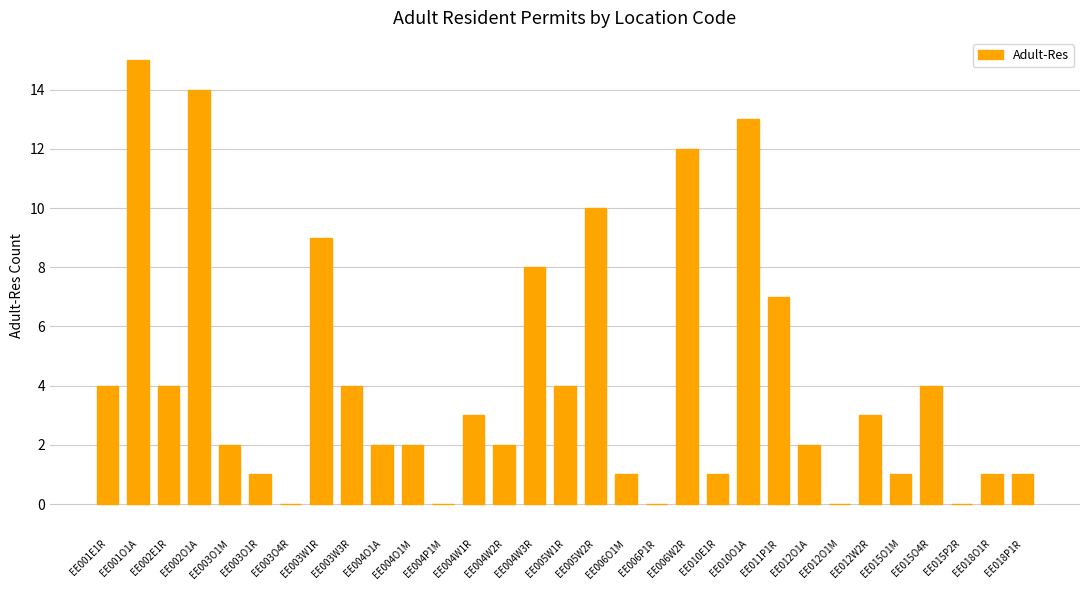

What is the sum of the values at EE012W2R and EE005W1R?

7